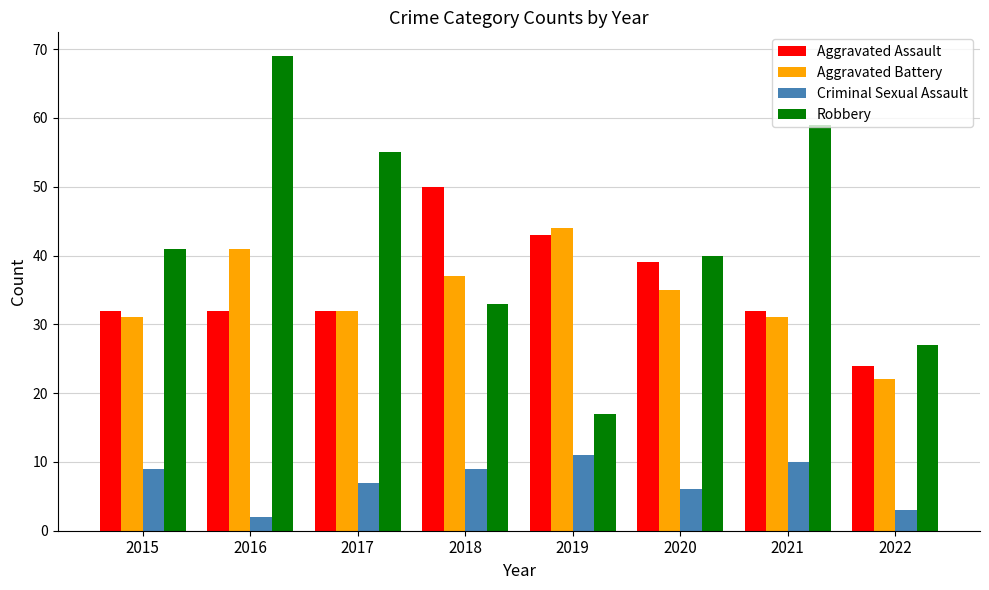

What are all the series names shown in the legend?

Aggravated Assault, Aggravated Battery, Criminal Sexual Assault, Robbery